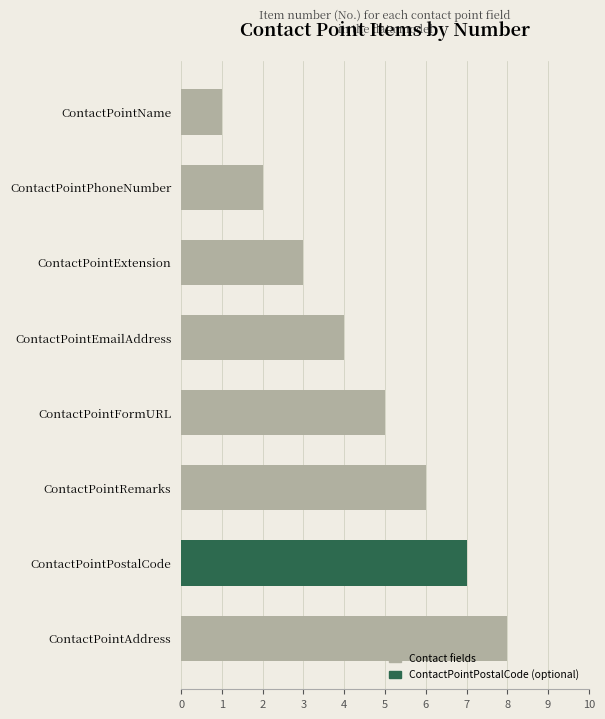

What is the change in value from ContactPointName to ContactPointFormURL?

+4